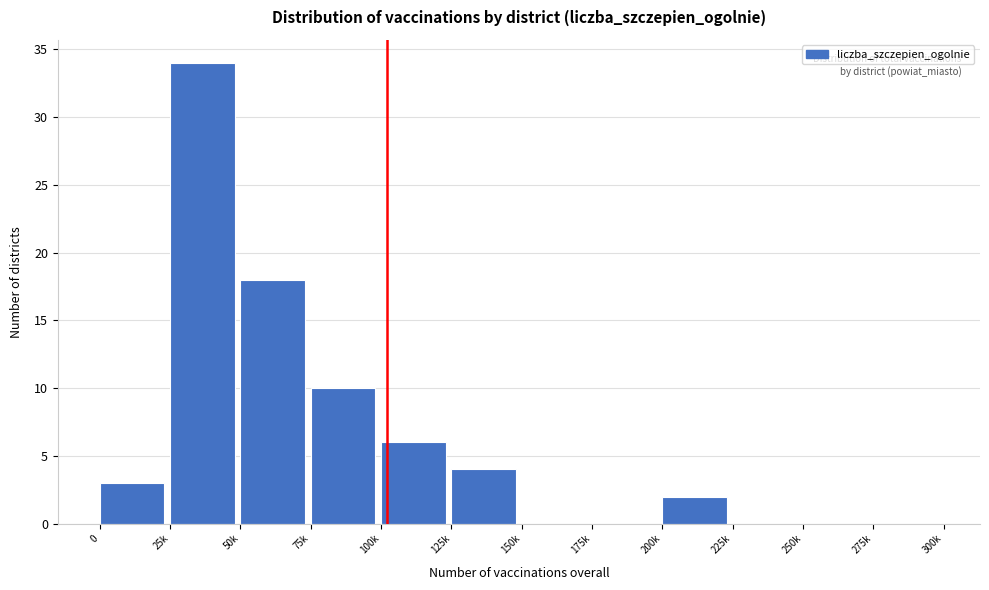

Reading left to right, list all the values displayed in this chart.

0=3	25k=34	50k=18	75k=10	100k=6	125k=4	150k=0	175k=0	200k=2	225k=0	250k=0	275k=0